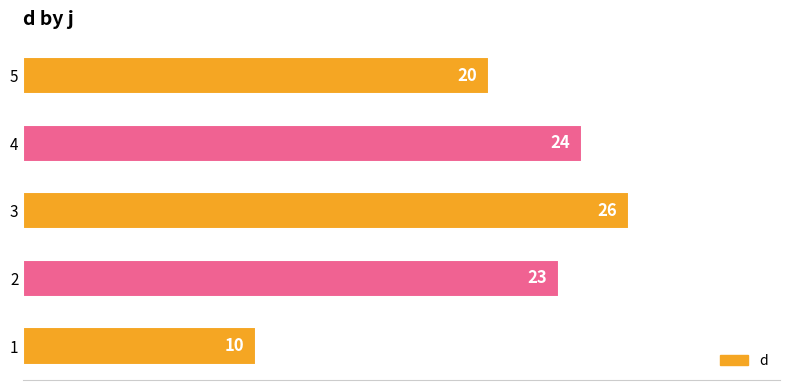

Which has a higher value, 4 or 1?

4